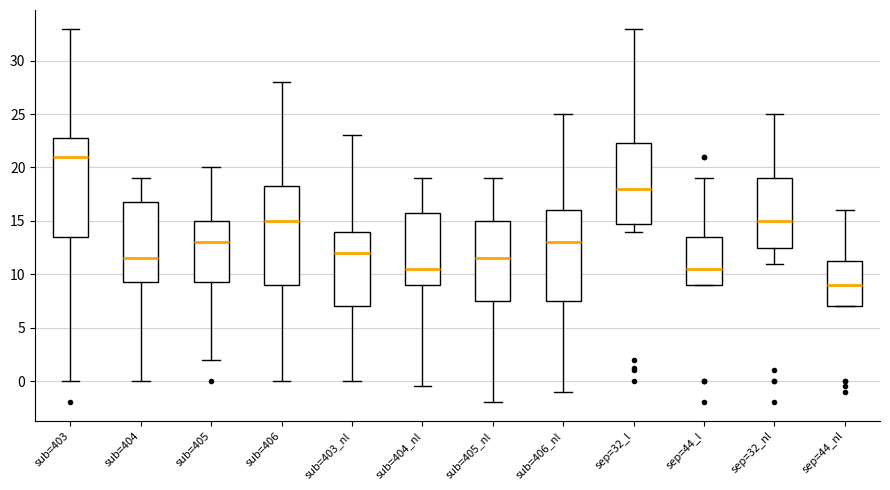

Reading left to right, transcribe this box plot: for each box, give where its median line is, the range the box spans, and where its two whiskers end, as read against the y-axis. The values are not printed on the chart, so give them approximately, as read against the axis.

sub=403: median 21.0, box 13.5 to 23.0, whiskers 0.0 to 33.0
sub=404: median 11.5, box 9.5 to 17.0, whiskers 0.0 to 19.0
sub=405: median 13.0, box 9.5 to 15.0, whiskers 2.0 to 20.0
sub=406: median 15.0, box 9.0 to 18.5, whiskers 0.0 to 28.0
sub=403_nl: median 12.0, box 7.0 to 14.0, whiskers 0.0 to 23.0
sub=404_nl: median 10.5, box 9.0 to 16.0, whiskers -0.5 to 19.0
sub=405_nl: median 11.5, box 7.5 to 15.0, whiskers -2.0 to 19.0
sub=406_nl: median 13.0, box 7.5 to 16.0, whiskers -1.0 to 25.0
sep=32_l: median 18.0, box 15.0 to 22.5, whiskers 14.0 to 33.0
sep=44_l: median 10.5, box 9.0 to 13.5, whiskers 9.0 to 19.0
sep=32_nl: median 15.0, box 12.5 to 19.0, whiskers 11.0 to 25.0
sep=44_nl: median 9.0, box 7.0 to 11.5, whiskers 7.0 to 16.0